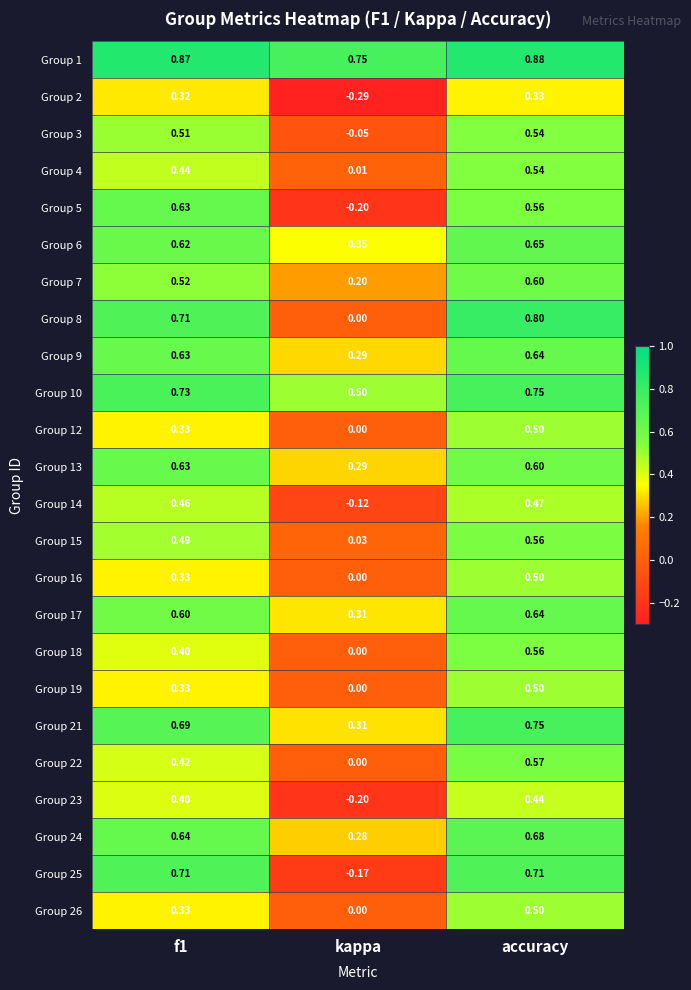

At which label is Group 25 closest to 0?

kappa